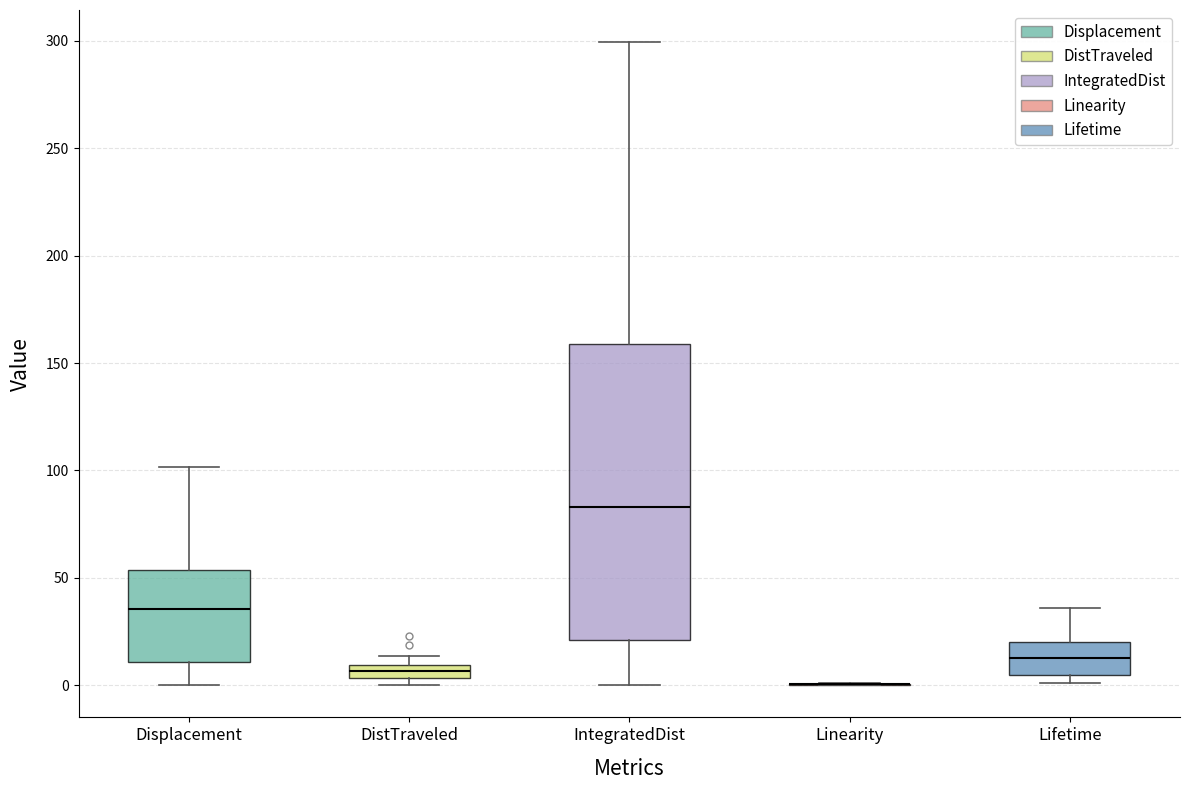

Where is the lower edge of the box for DistTraveled on the y-axis? The values are not printed on the chart, so give them approximately, as read against the axis.

5